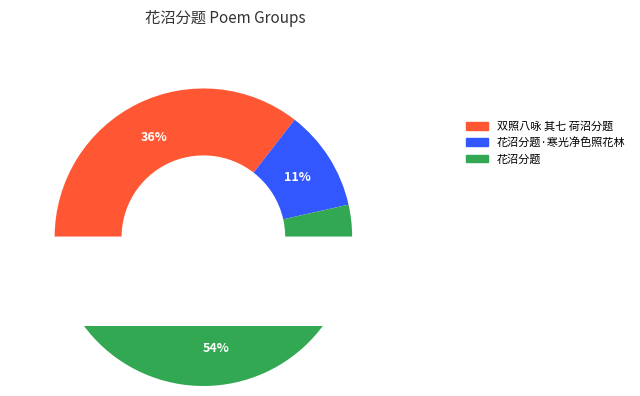

To the nearest percent, what portion does 双照八咏 其七 荷沼分题 represent?

36%